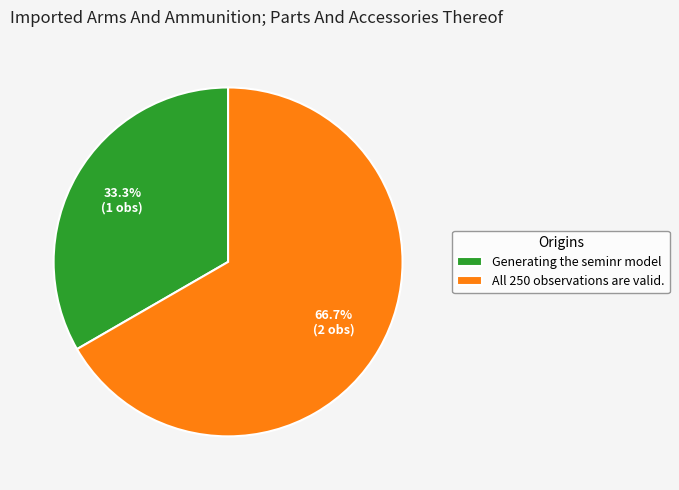

What percentage is NOT represented by All 250 observations are valid.?

33.3%